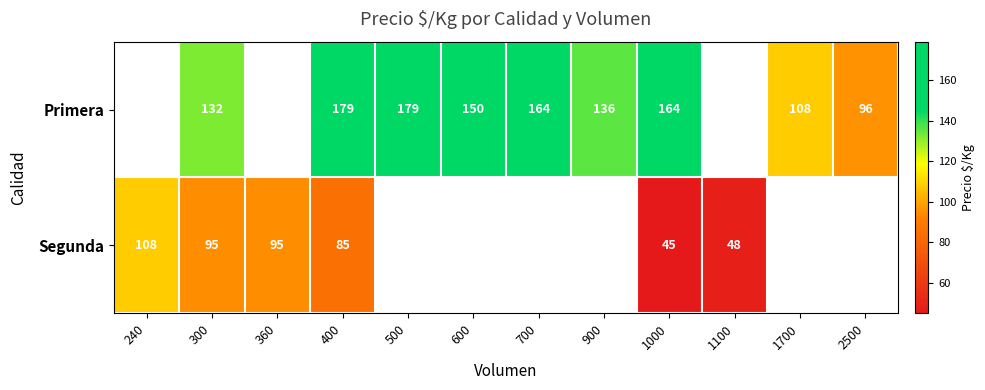

What is the difference between the Segunda values at 240 and 300?

13